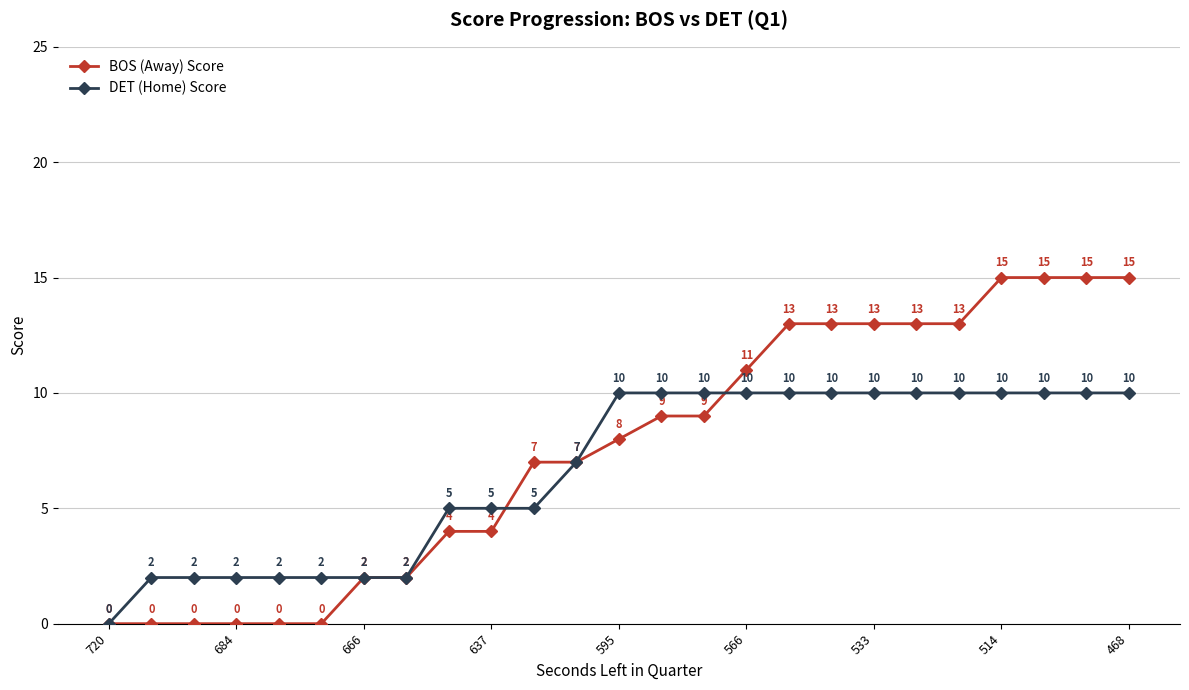

Which series has the widest spread of values?

BOS (Away) Score